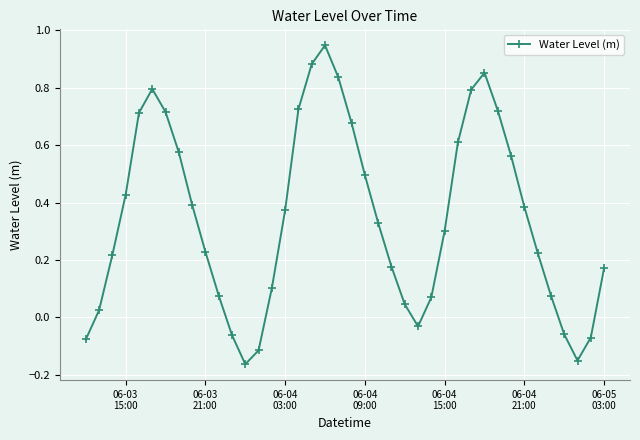

True or false: there are more than 0 points higher than both neighbors.

True